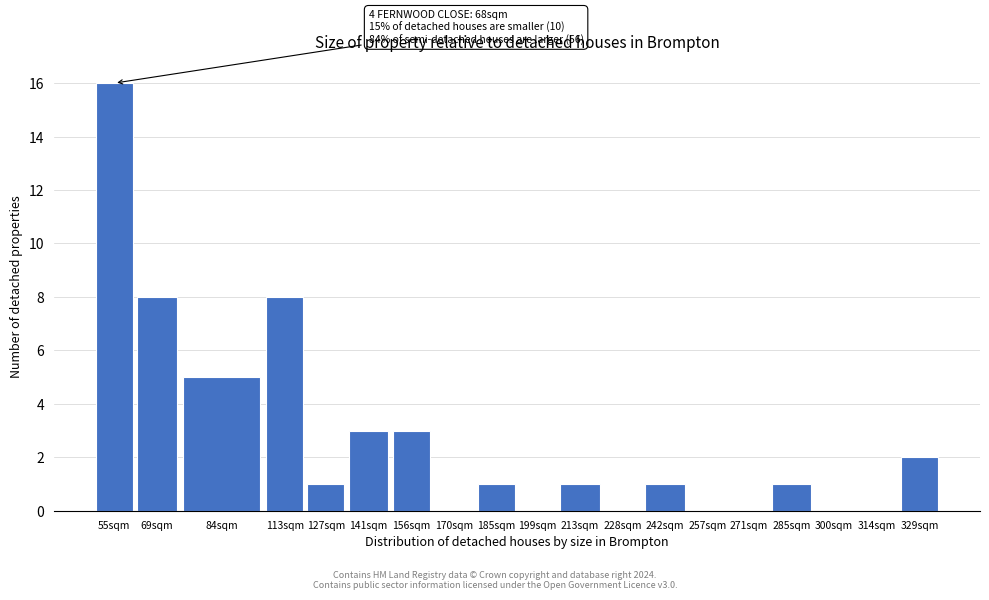

Reading left to right, list all the values displayed in this chart.

55sqm=16	69sqm=8	84sqm=5	113sqm=8	127sqm=1	141sqm=3	156sqm=3	170sqm=0	185sqm=1	199sqm=0	213sqm=1	228sqm=0	242sqm=1	257sqm=0	271sqm=0	285sqm=1	300sqm=0	314sqm=0	329sqm=2